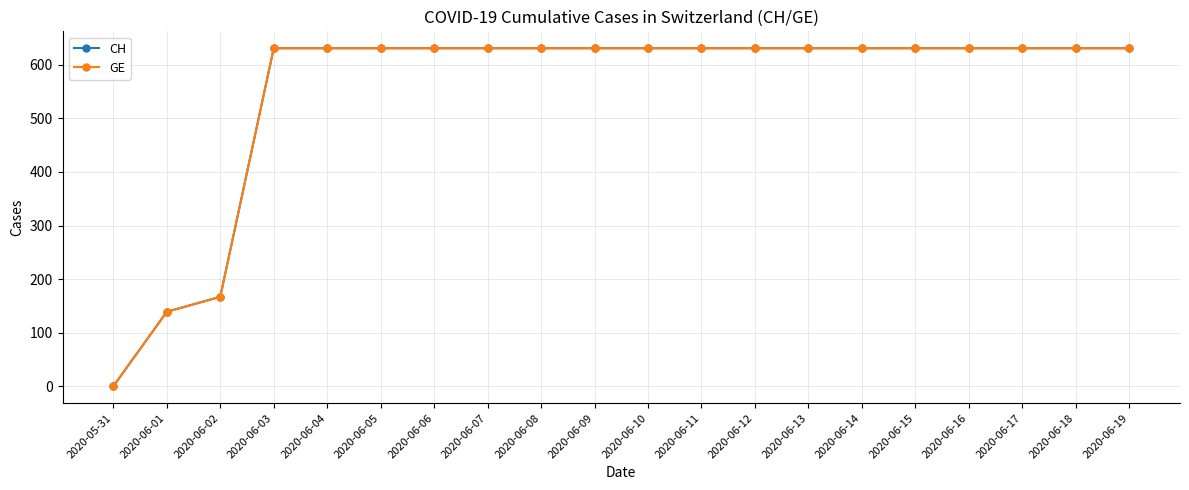

What is the difference between the maximum and minimum values in the CH series?

631